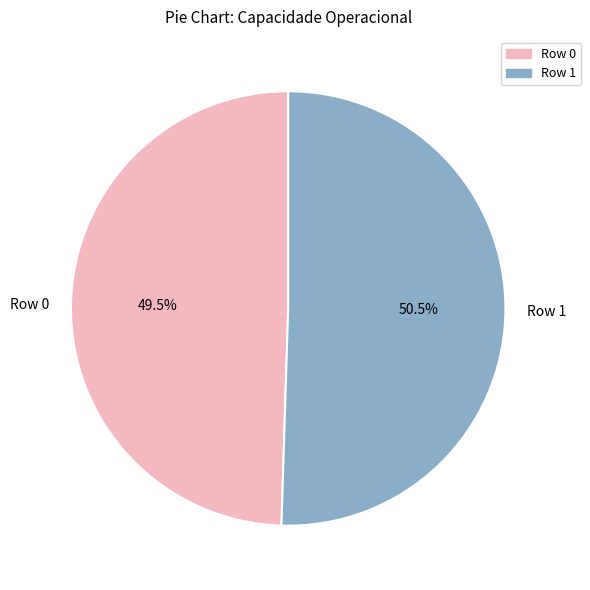

To the nearest percent, what is the combined percentage of Row 0 and Row 1?

100%